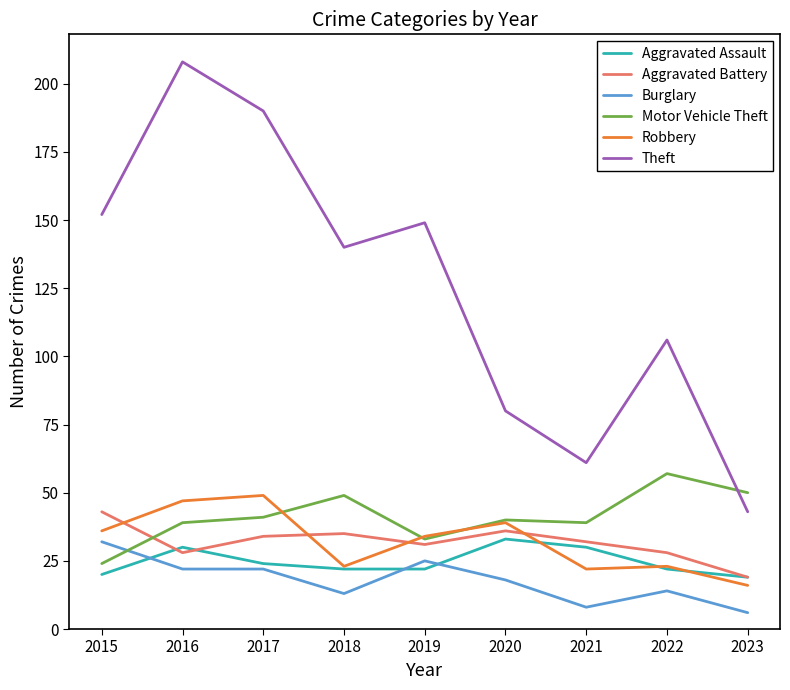

What is the spread (max minus min) of values at 2017?

168